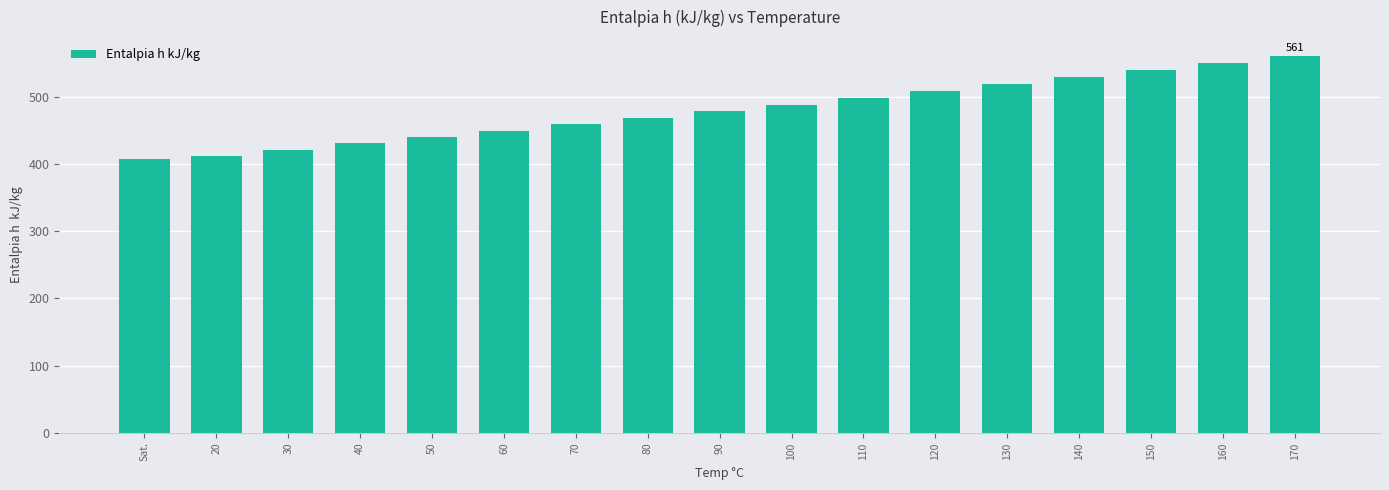

What is the difference between the values at 20 and 140?

117.5